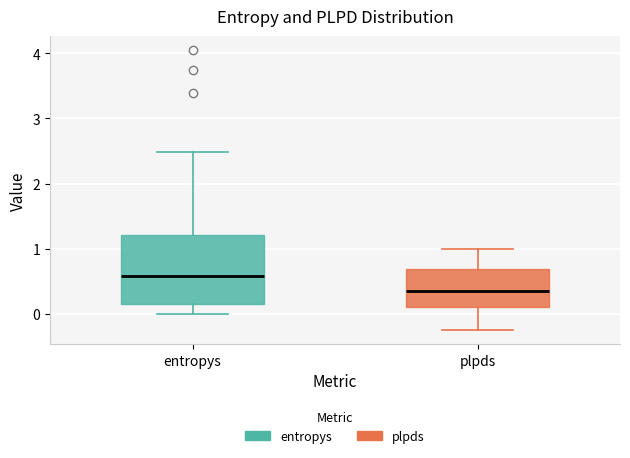

Which box has the highest median line?

entropys